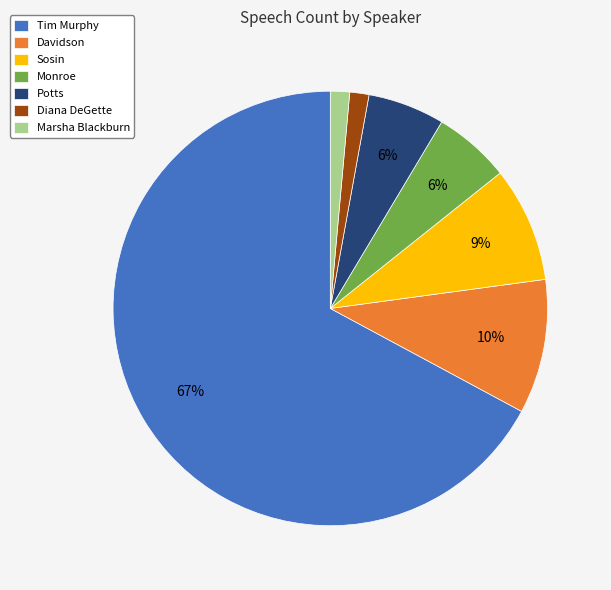

True or false: Diana DeGette accounts for 1% of the total.

True